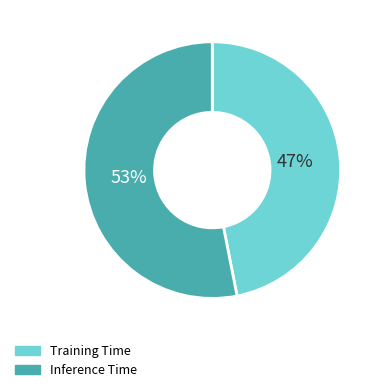

How many segments does this pie chart have?

2